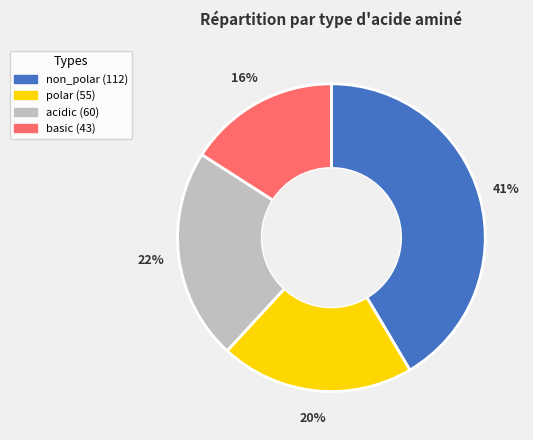

How many segments does this pie chart have?

4